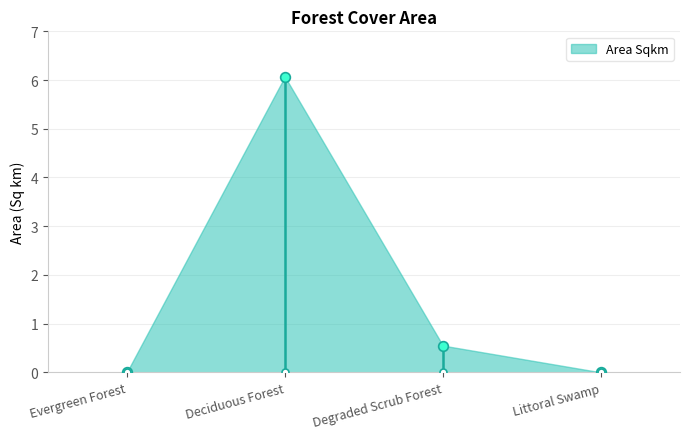

Reading left to right, what are all the values shown in this chart?

Evergreen Forest=0.0	Deciduous Forest=6.1	Degraded Scrub Forest=0.6	Littoral Swamp=0.0